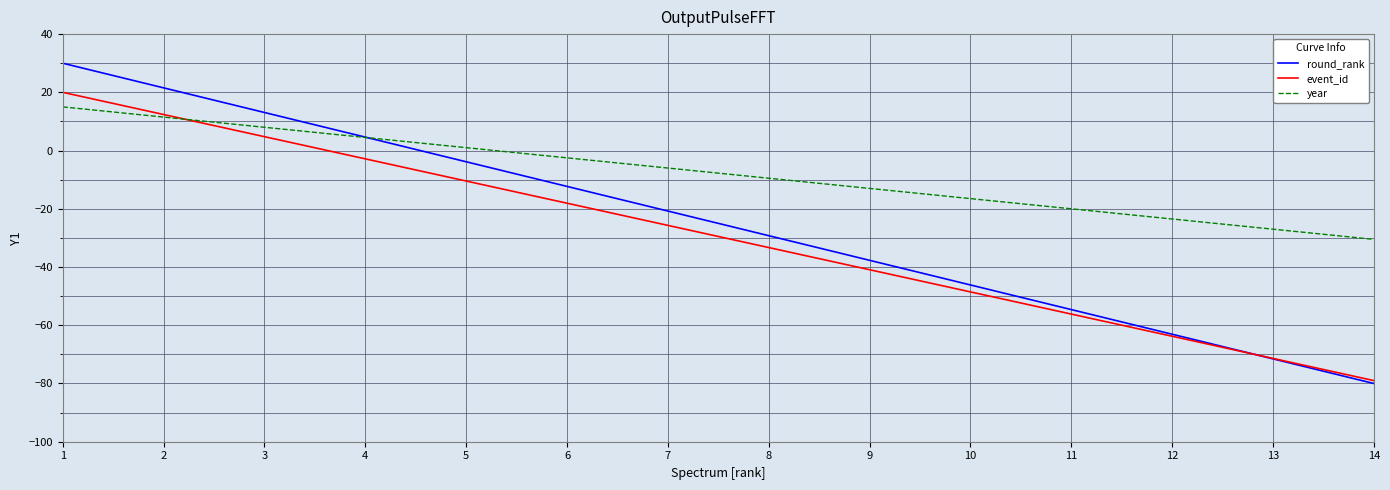

What is the minimum value for year?

-30.5